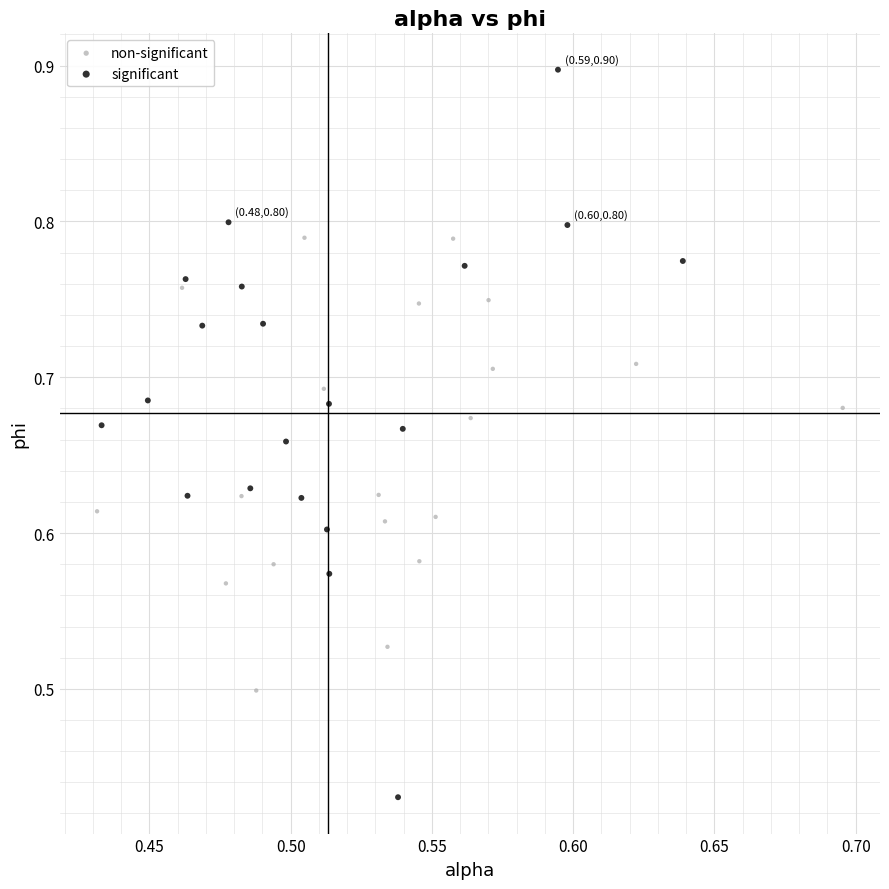

What are all the series names shown in the legend?

non-significant, significant